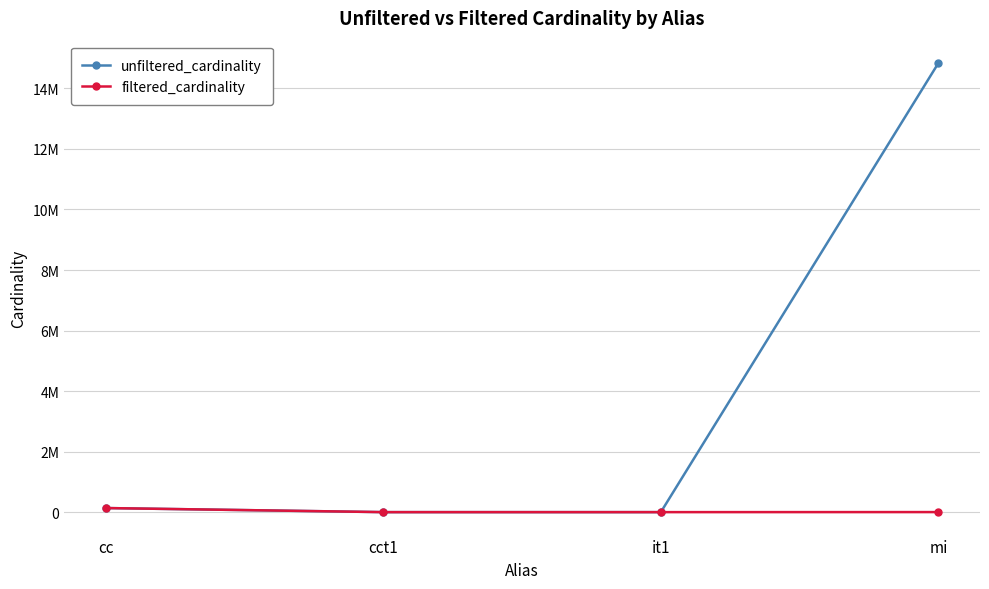

Does the chart have visible grid lines?

Yes